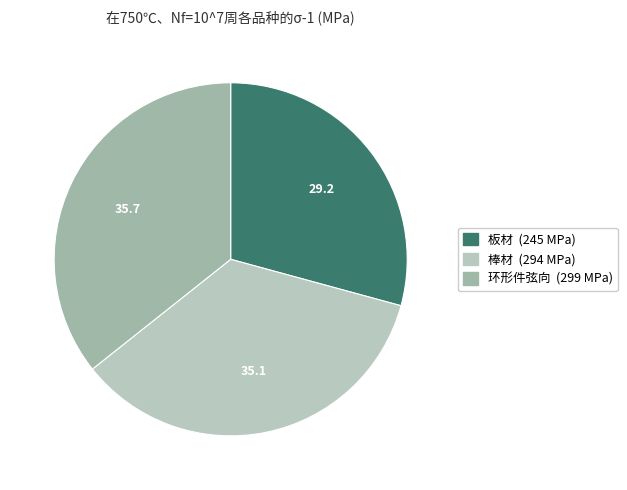

Which category has the smallest portion of the pie?

板材